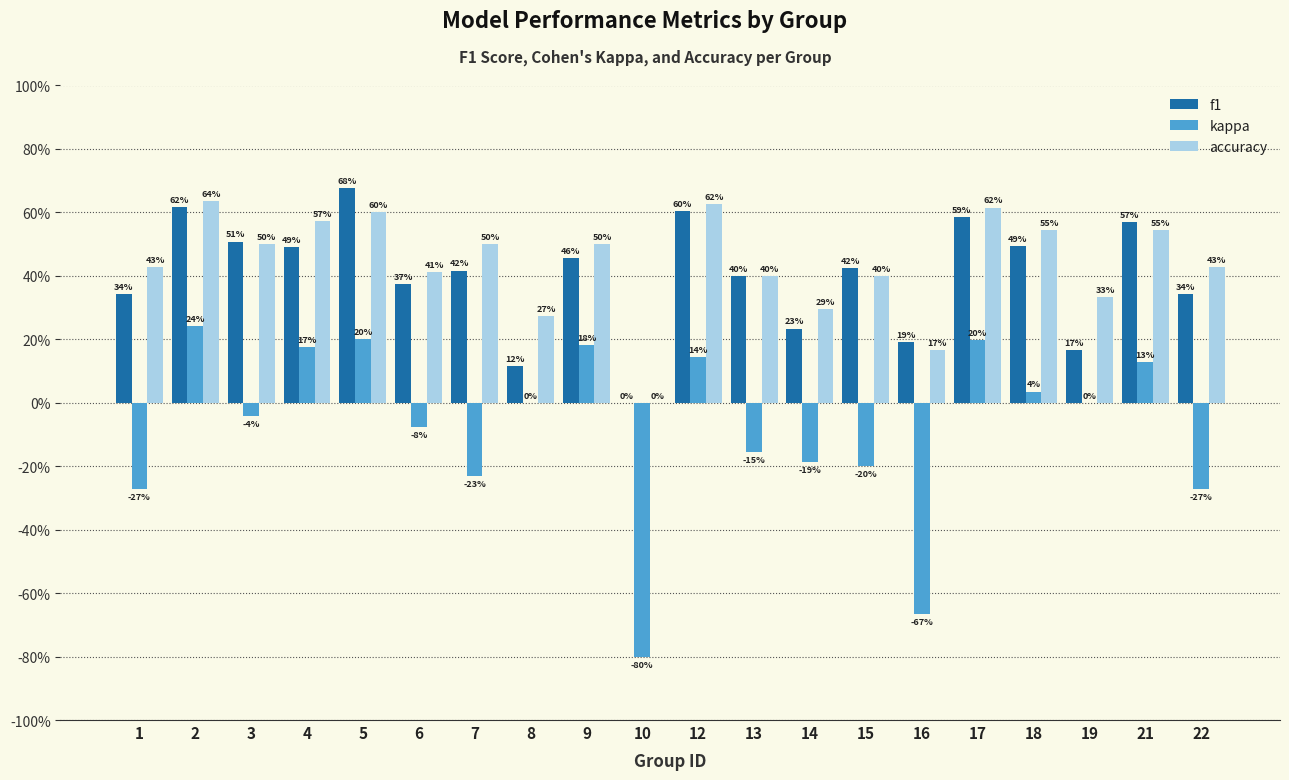

What is the sum of the f1 values at 5 and 21?

1.2